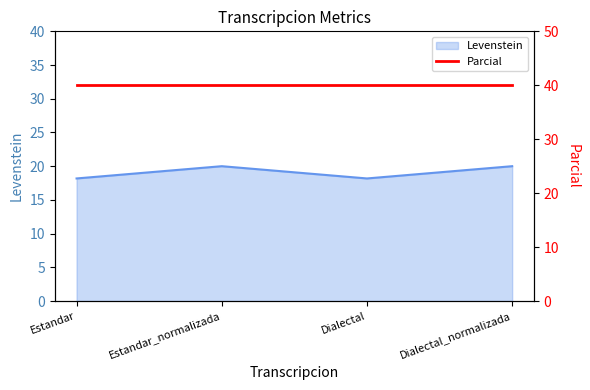

List the labels in order of value, largest first.

Estandar_normalizada, Dialectal_normalizada, Estandar, Dialectal